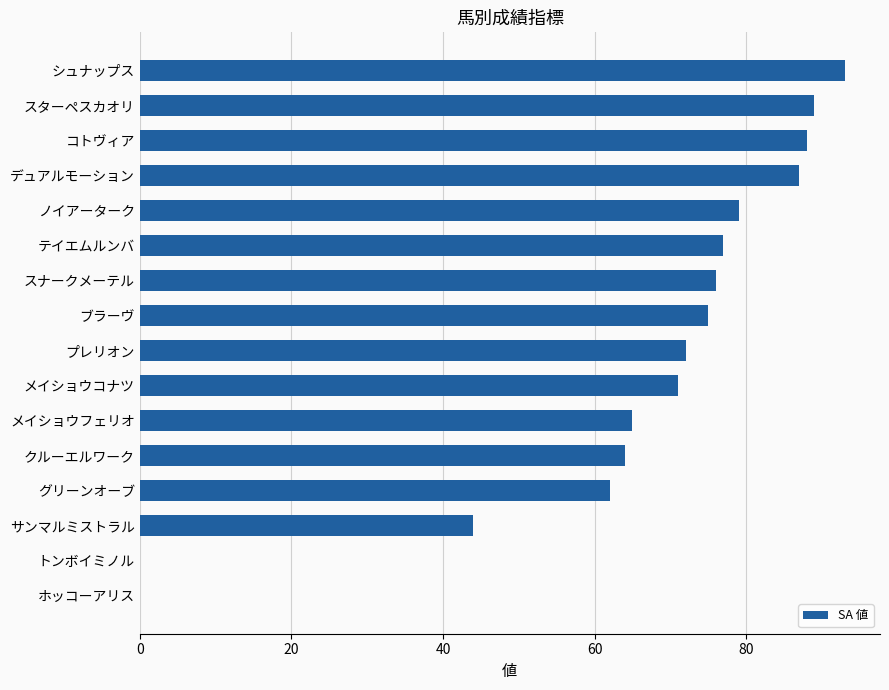

Which label corresponds to the largest value in the chart?

シュナップス